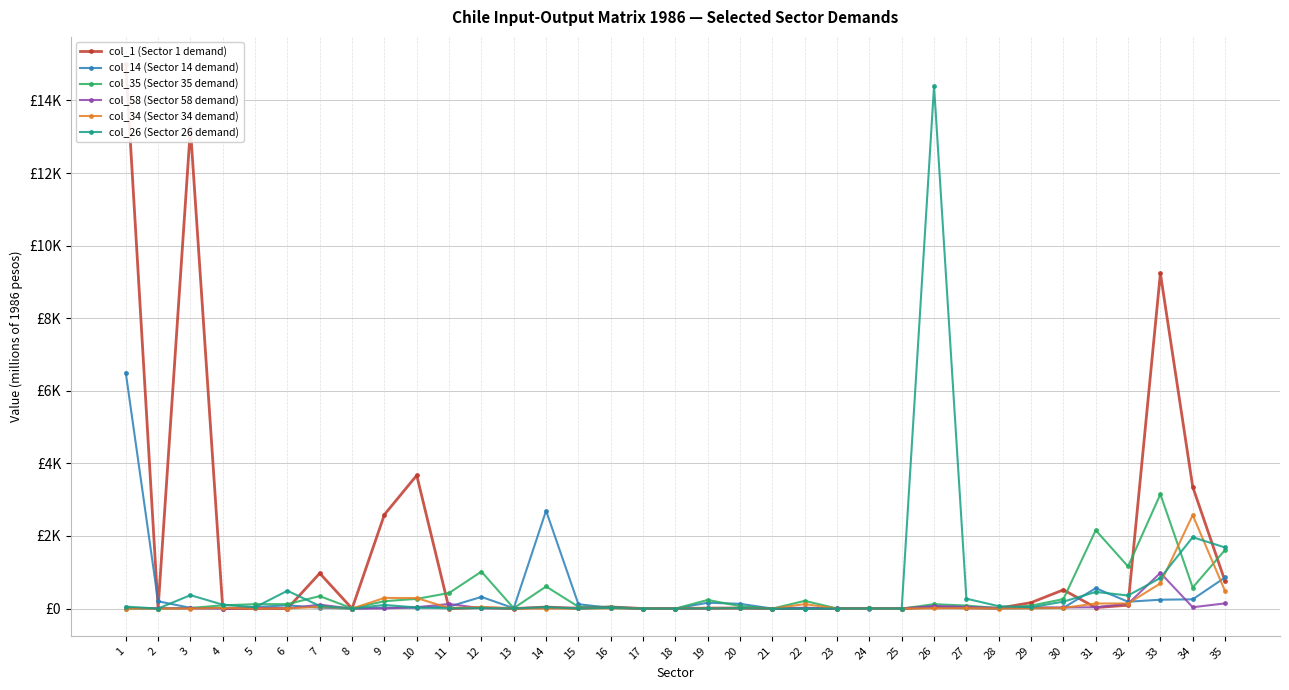

Where do col_58 (Sector 58 demand) and col_35 (Sector 35 demand) first cross each other?

2 and 3